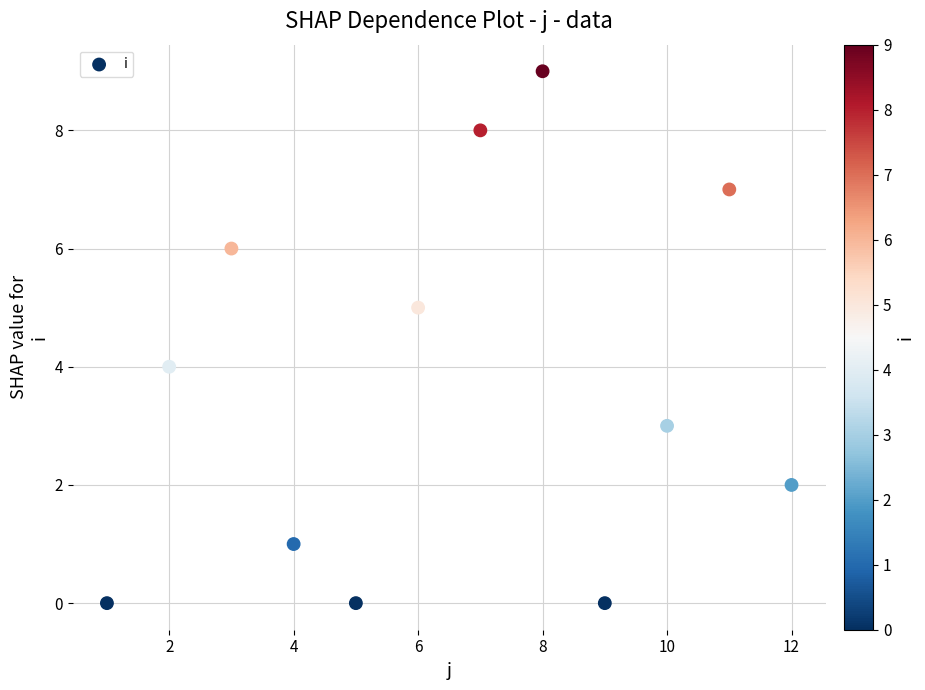

What is the range of Y values (max minus min)?

9